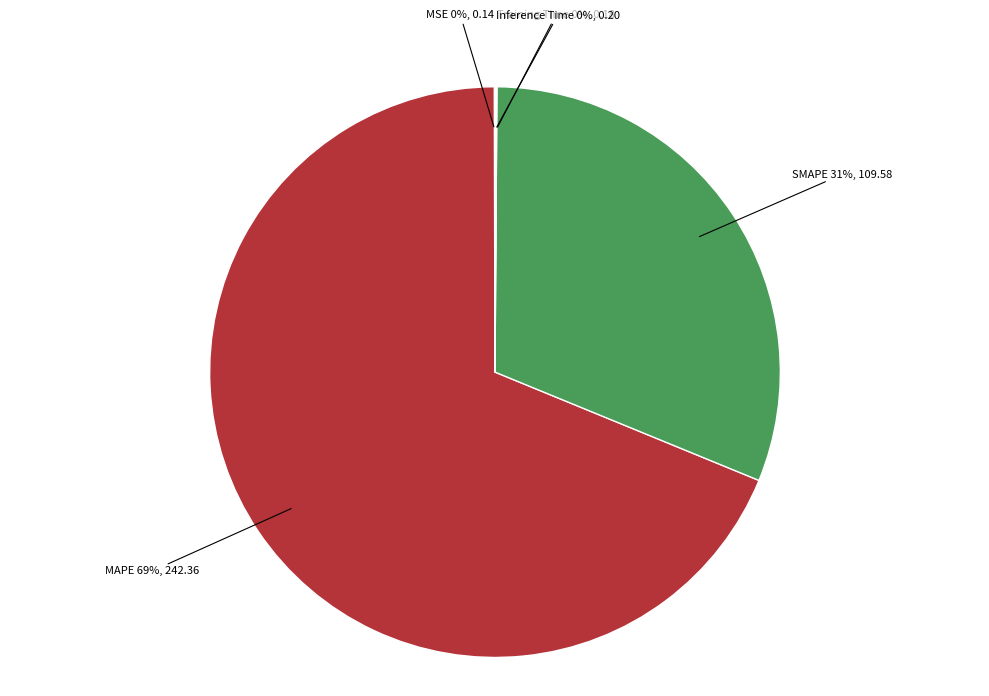

To the nearest percent, what is the difference between the largest and smallest slice percentages?

69%